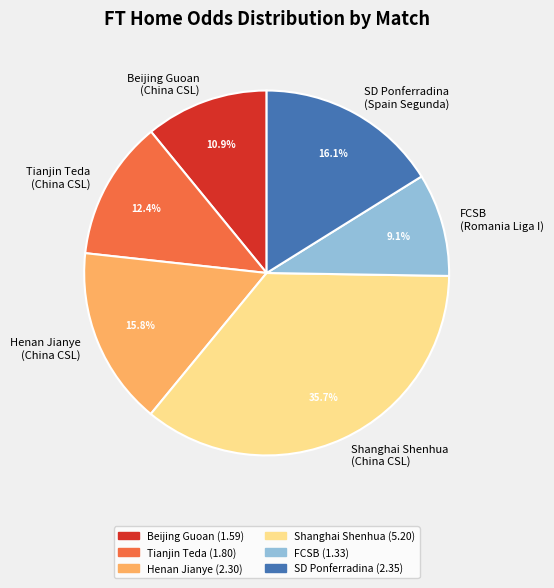

Which has a higher value, Beijing Guoan or FCSB?

Beijing Guoan